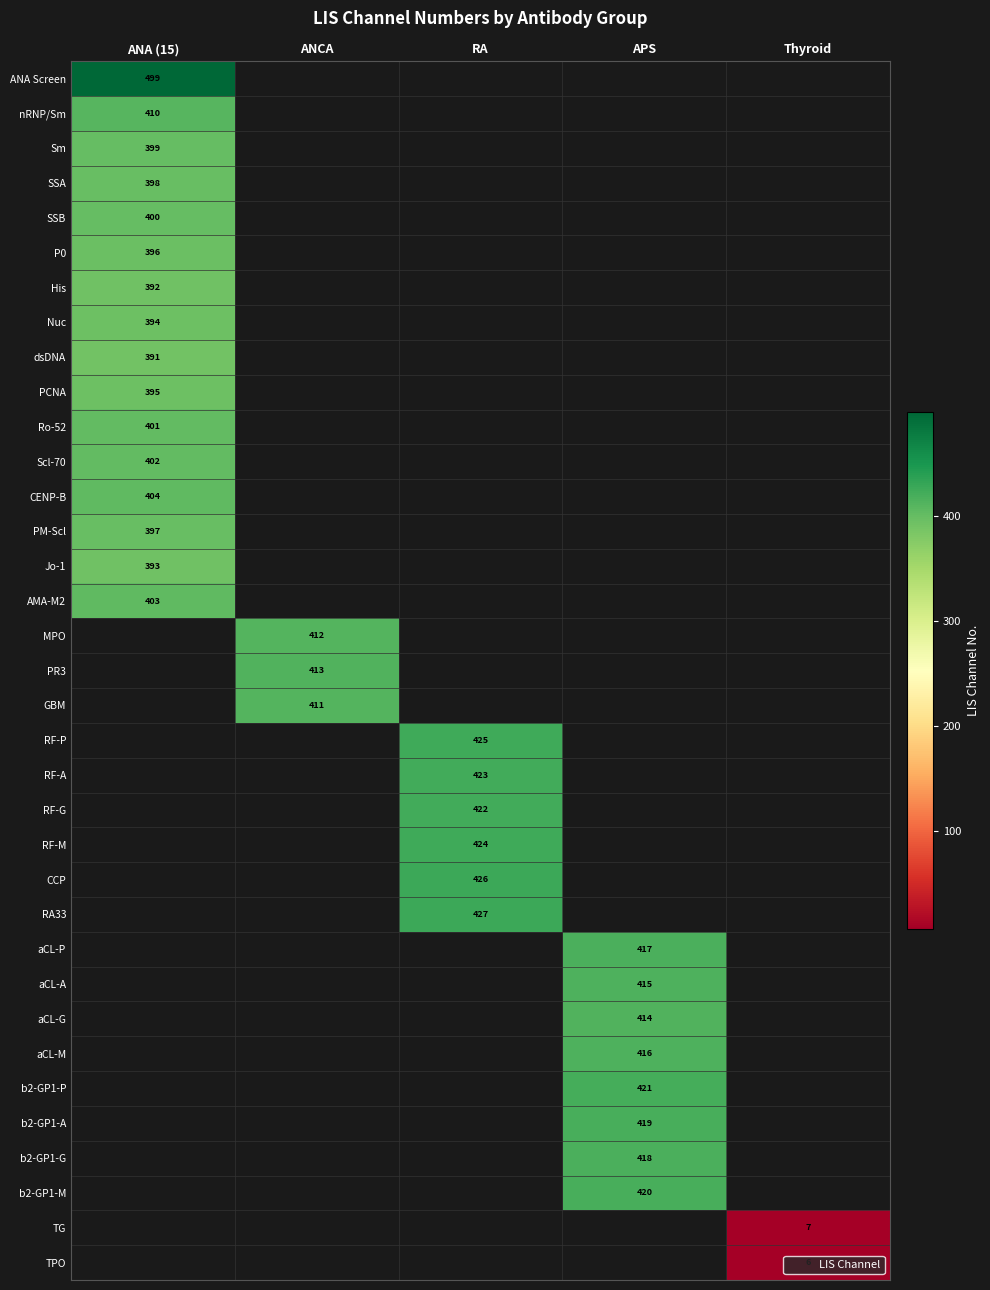

Is the value of RF-M at ANA (15) greater than the value of RF-G at ANA (15)?

No